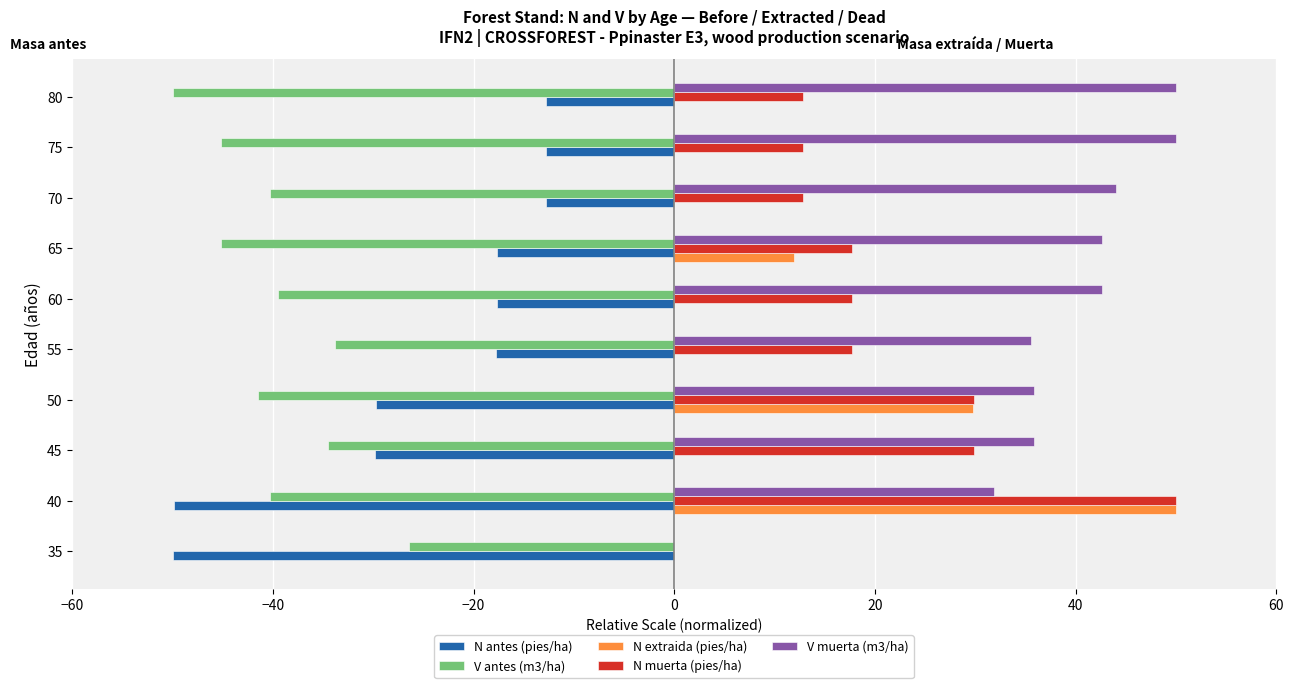

At which category is the sum across all series the highest?

40